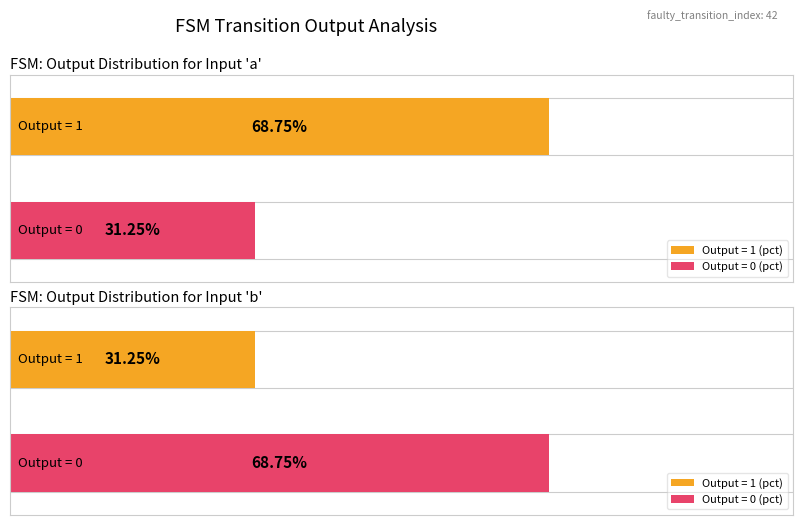

How many groups of bars are there?

2